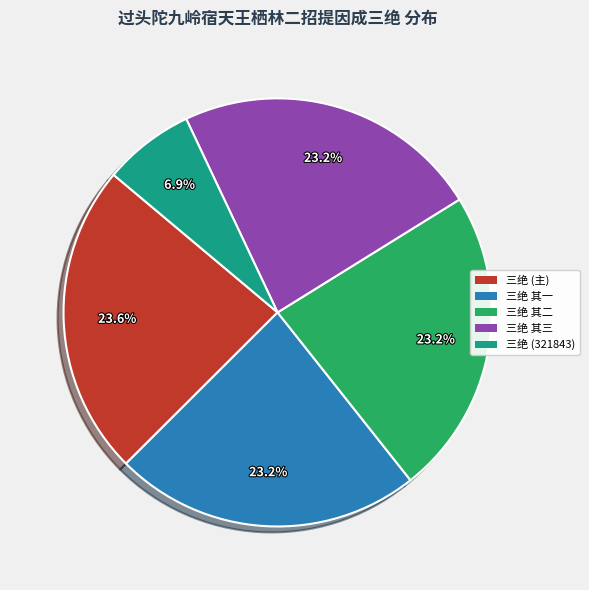

Does any single category account for the majority?

No